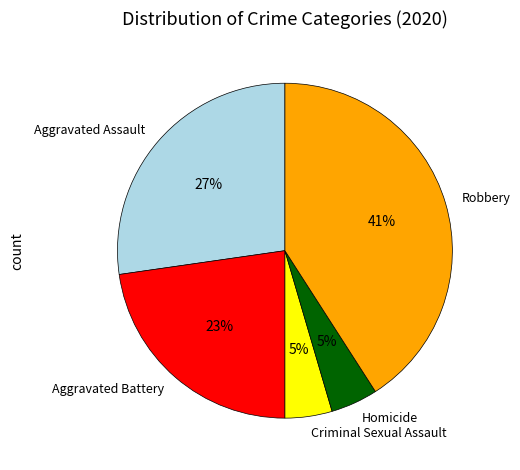

True or false: Homicide accounts for 5% of the total.

True